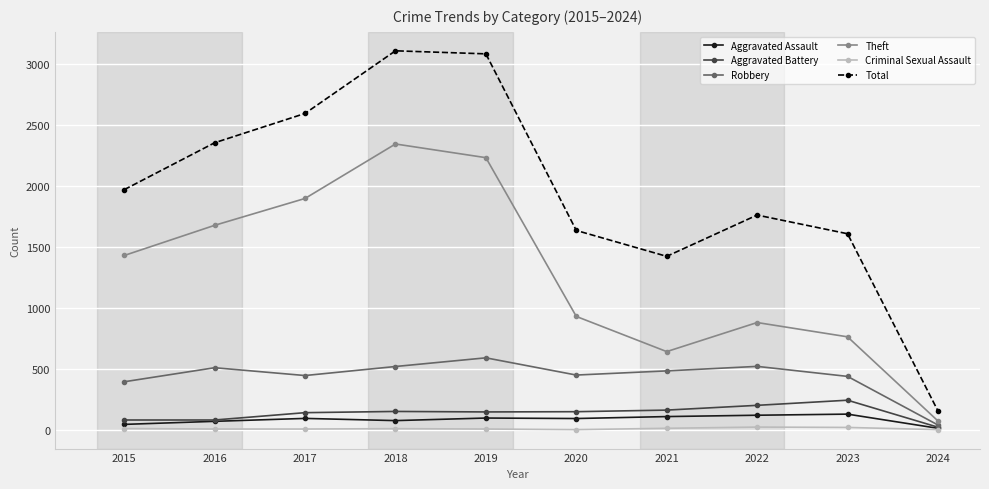

Is the value of Total at 2024 greater than the value of Theft at 2018?

No